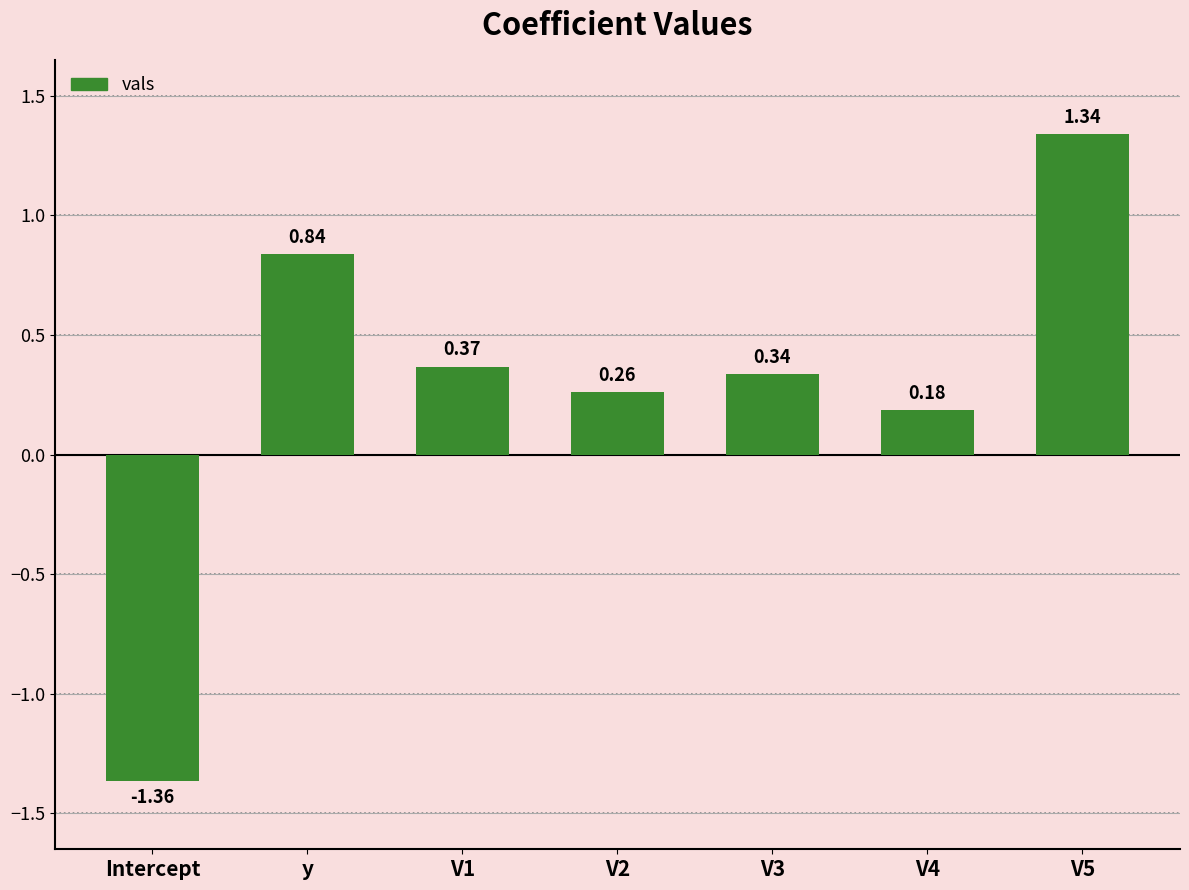

At which label does the data first exceed 0?

y